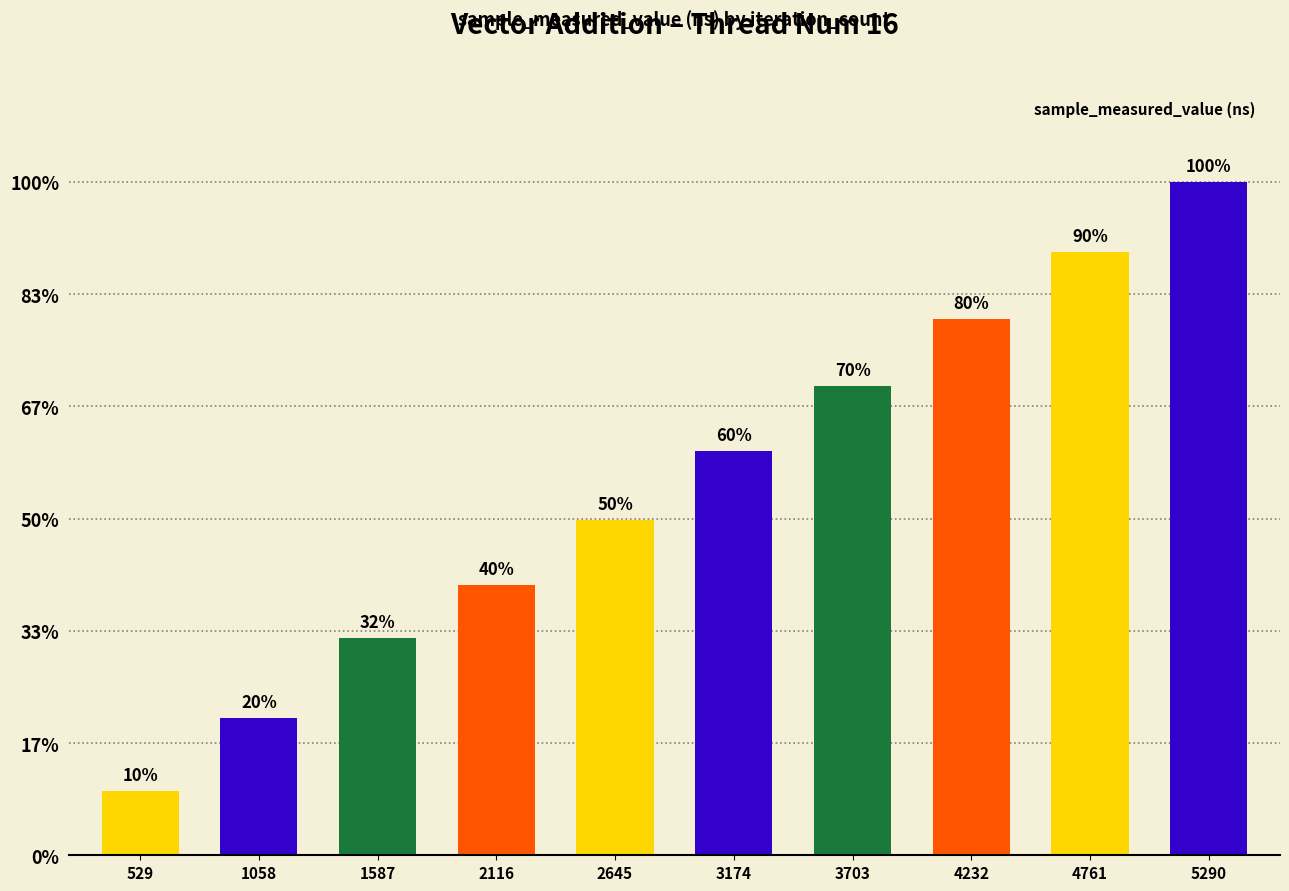

Reading left to right, extract all data points from this chart.

85455859	182292090	288520364	357970897	444794096	536322717	621692424	711445634	799832100	892422121